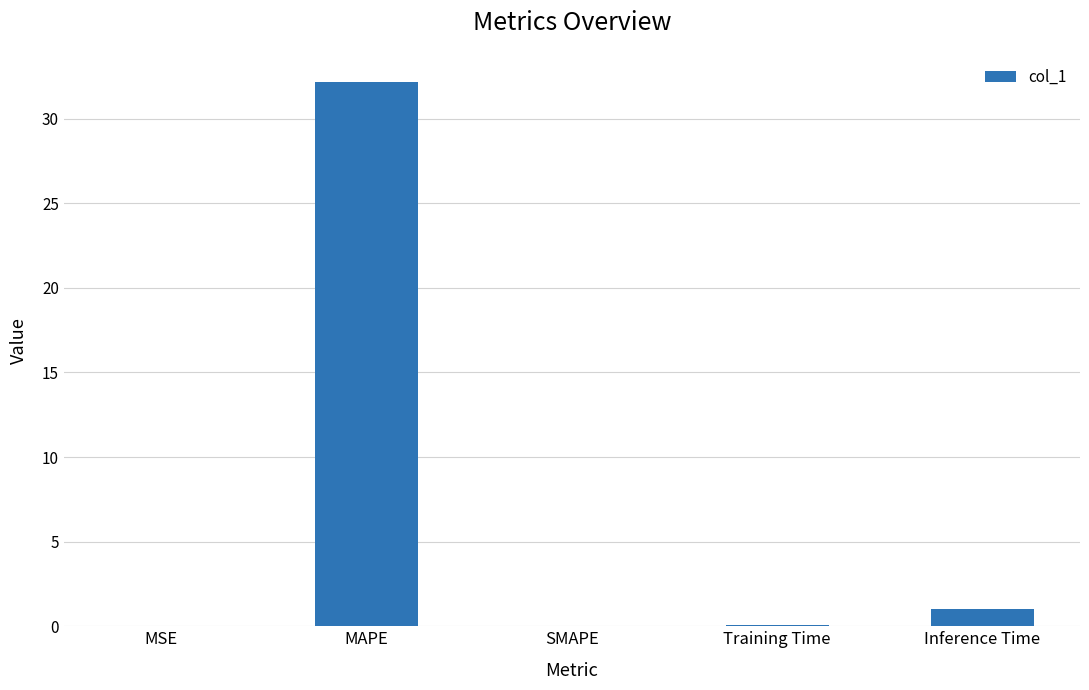

Read the value at MAPE.

32.2